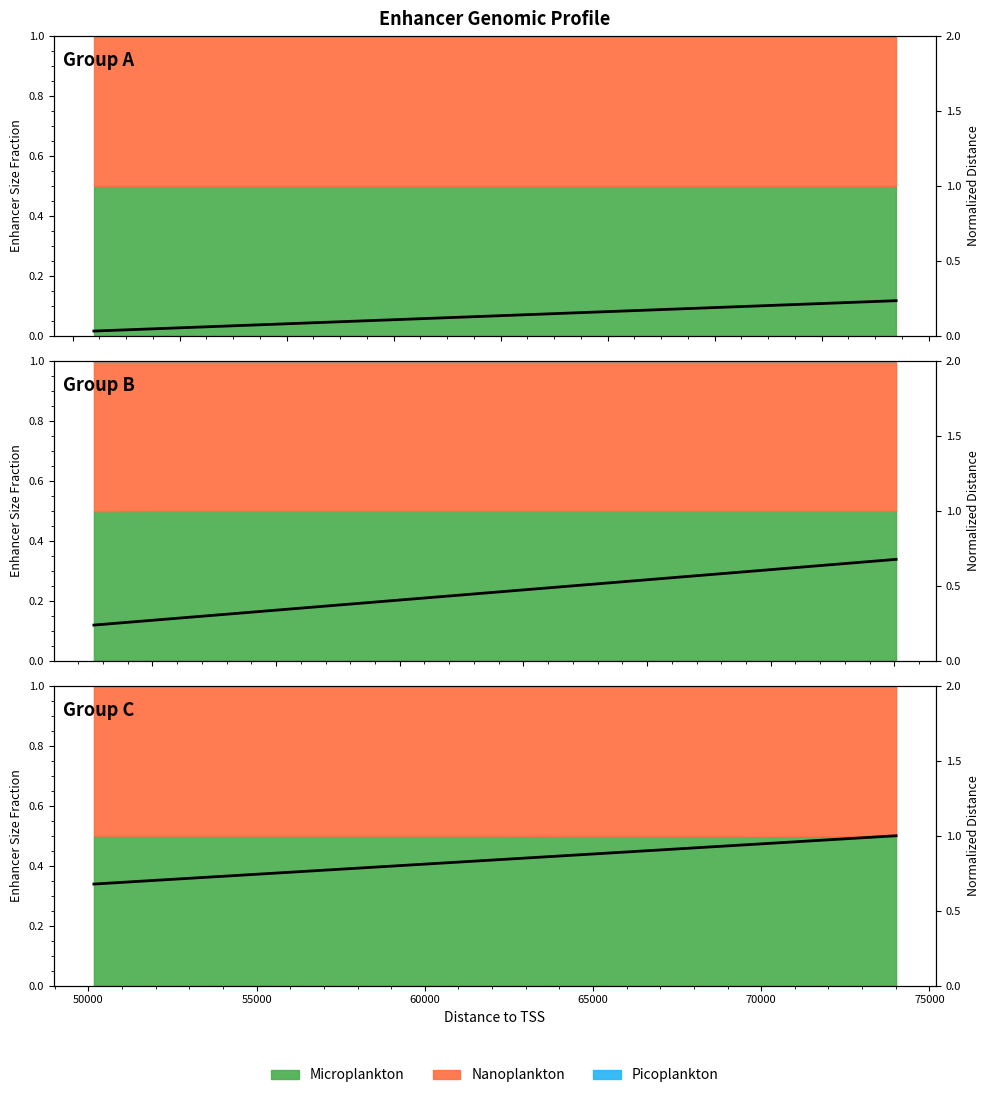

Is it true that the value at 50000 is 1.2?

False